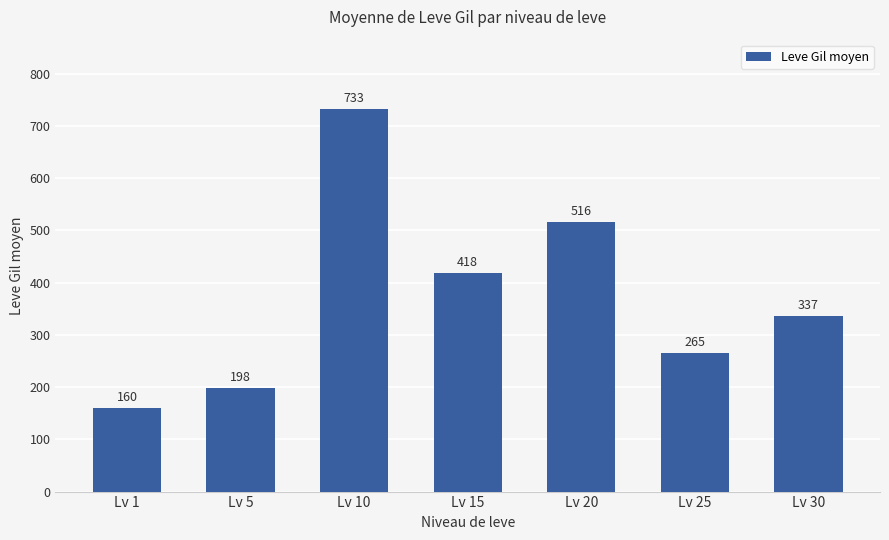

What is the ratio of the value at Lv 10 to the value at Lv 5?

3.7